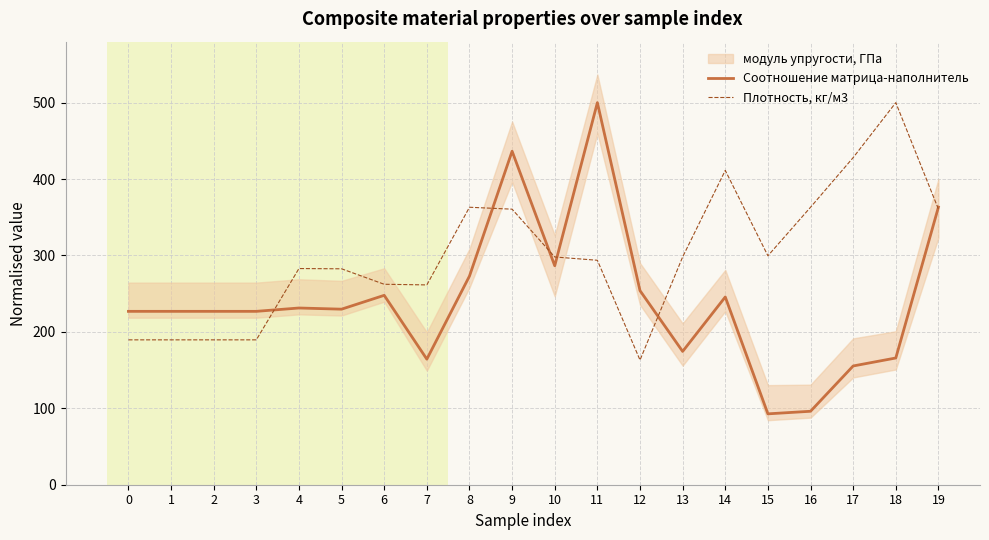

What is the difference between the maximum and minimum values in the Плотность, кг/м3 series?

336.9